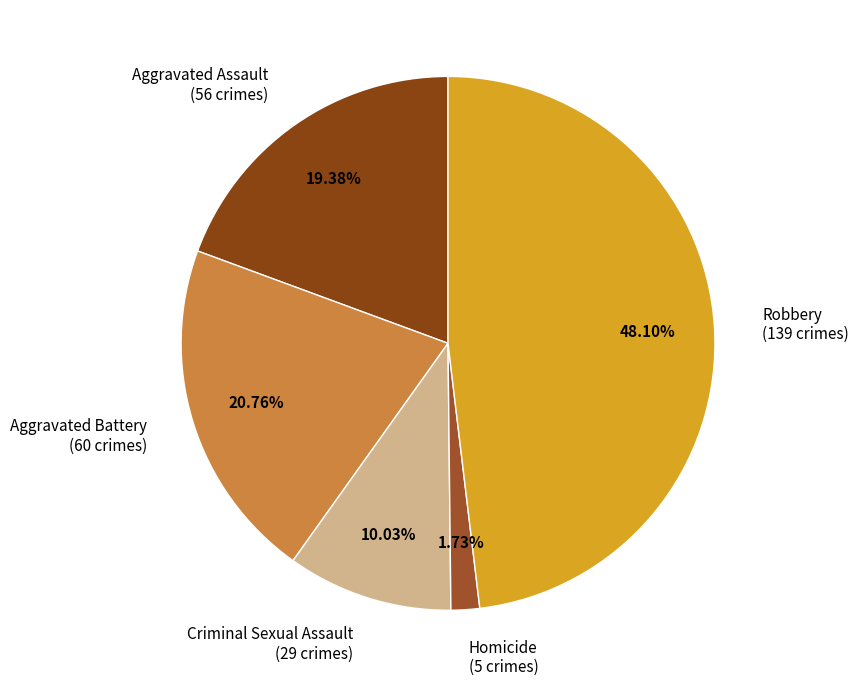

How many slices are in this pie chart?

5